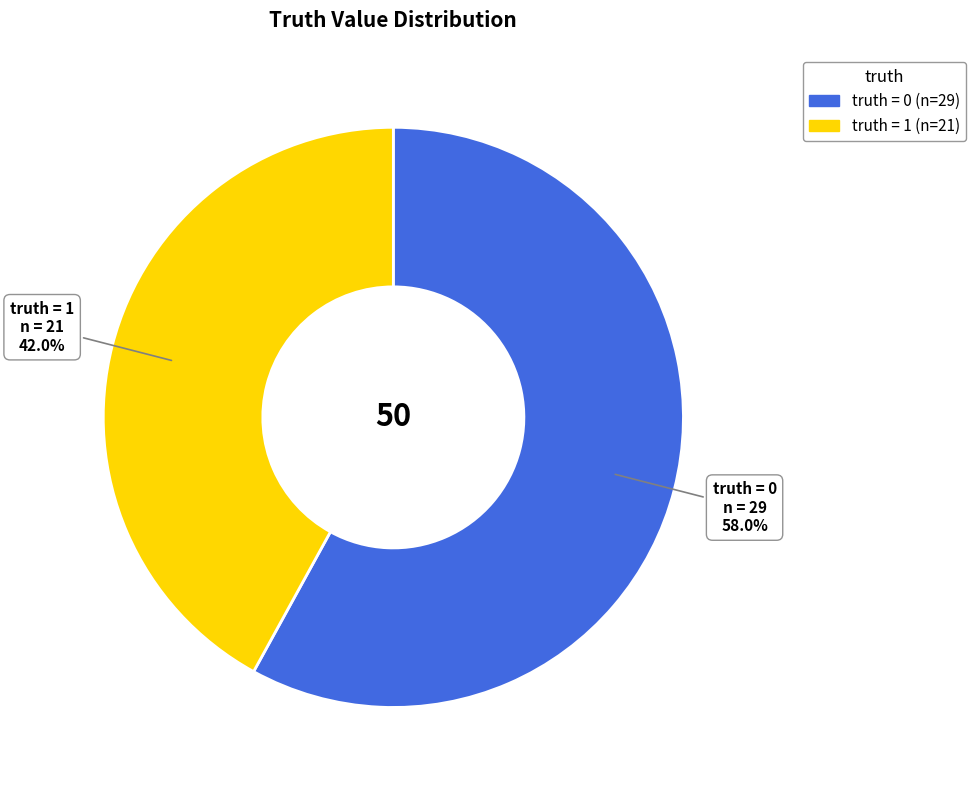

Is there a majority slice in this chart?

Yes